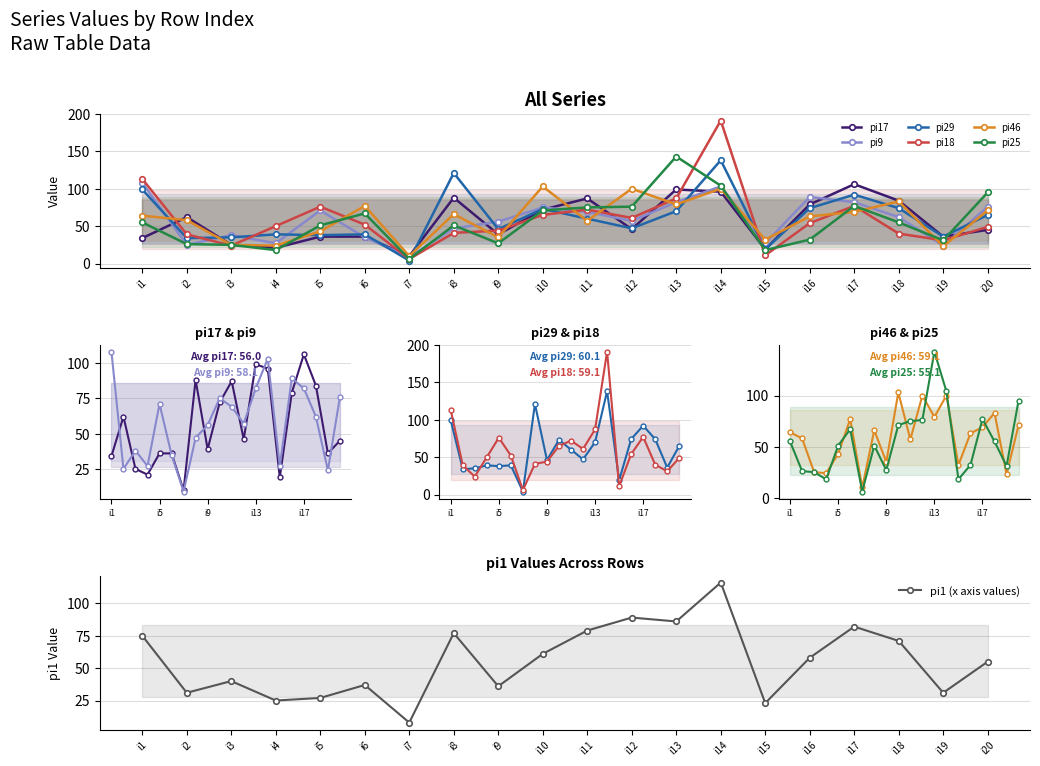

Which series ends up on top after the final intersection of pi9 and pi17?

pi9